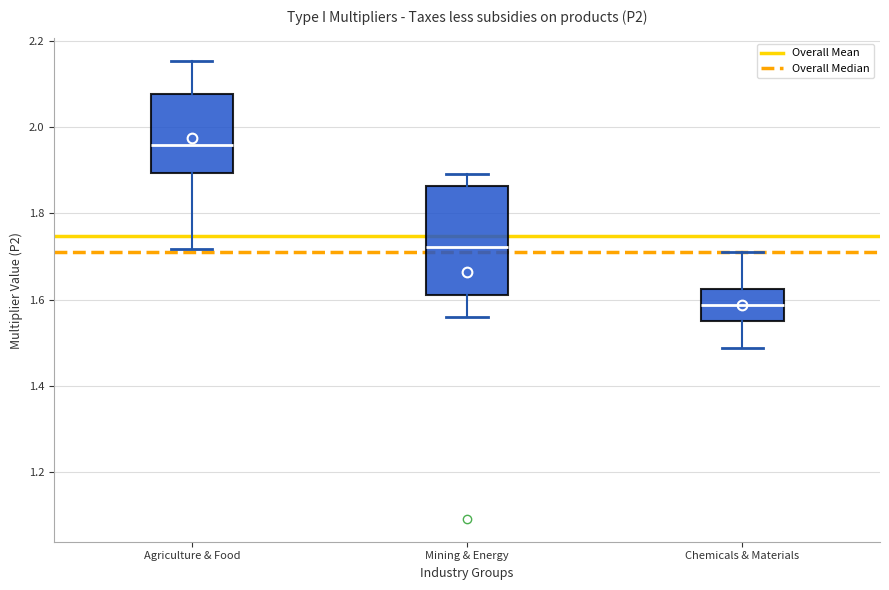

Which box's median line is the lowest?

Chemicals & Materials